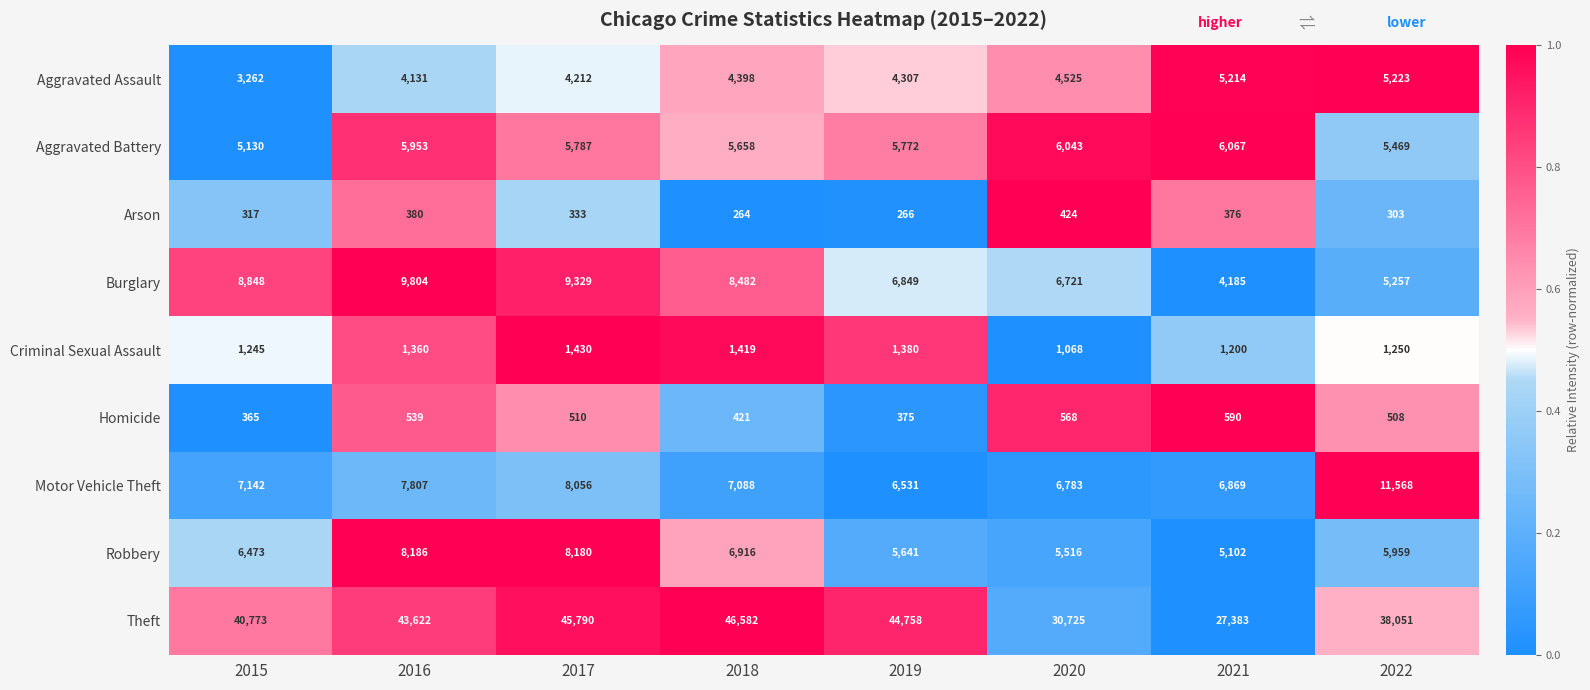

Where is Theft nearest to the value 36982?

2022